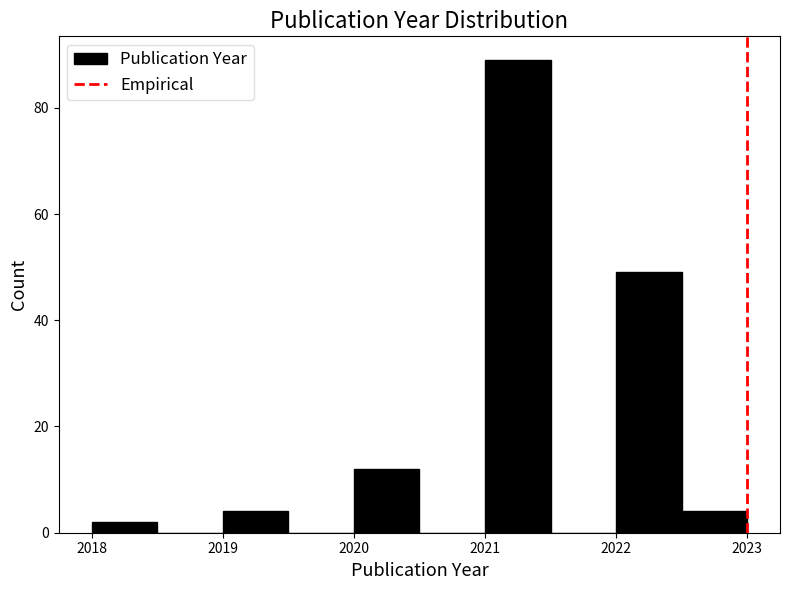

Reading left to right, transcribe this chart: for each bar, give the range it covers on the x-axis and its height. The values are not printed on the chart, so give them approximately, as read against the axis.

2018.0 to 2018.5: 2
2018.5 to 2019.0: 0
2019.0 to 2019.5: 4
2019.5 to 2020.0: 0
2020.0 to 2020.5: 12
2020.5 to 2021.0: 0
2021.0 to 2021.5: 90
2021.5 to 2022.0: 0
2022.0 to 2022.5: 50
2022.5 to 2023.0: 4